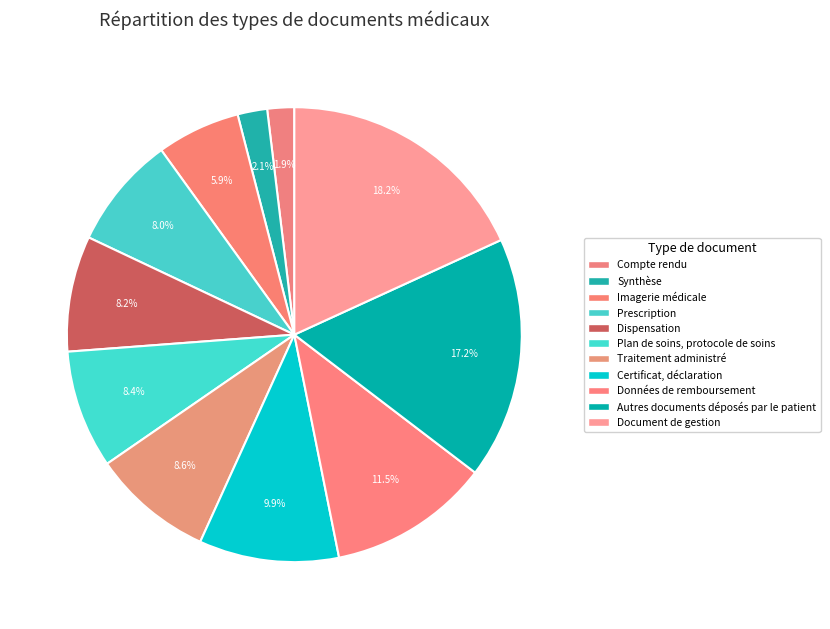

How many slices are in this pie chart?

11